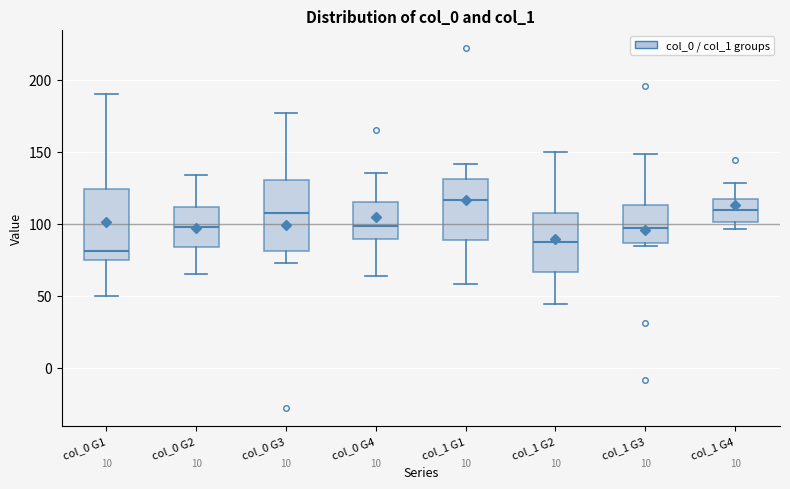

Which box's median line is the highest?

col_1 G1